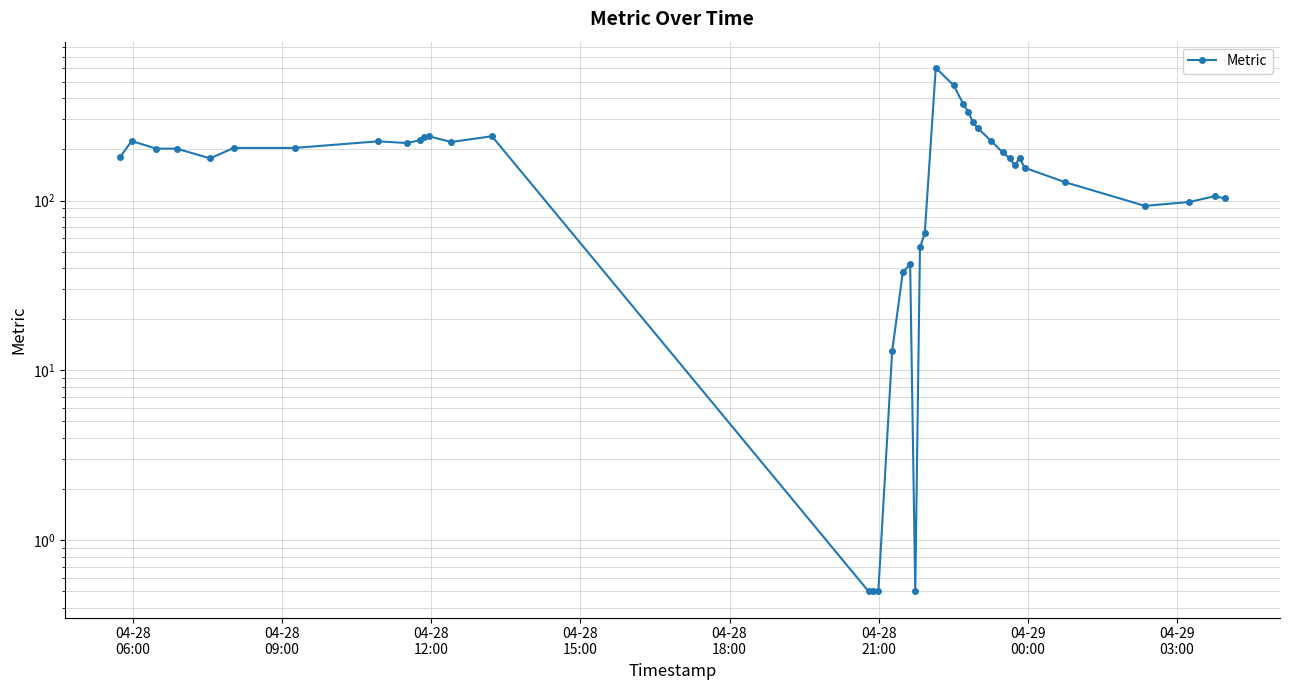

Reading left to right, what are all the values shown in this chart?

180.0	224.0	202.0	202.0	177.0	204.0	204.0	223.0	218.0	226.0	236.0	239.0	221.0	239.0	0.5	0.5	0.5	13.0	38.0	42.0	0.5	53.0	64.0	604.0	476.0	370.0	334.0	288.0	267.0	224.0	192.0	178.0	161.0	178.0	156.0	128.0	93.0	98.0	106.0	103.0